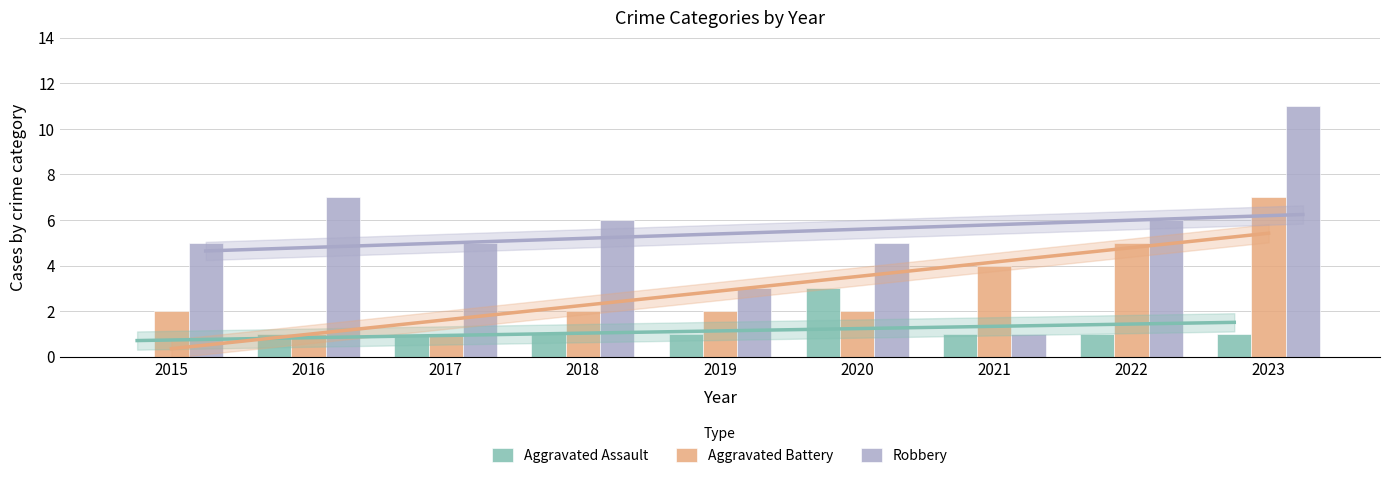

How many values in the Robbery series are below 5?

2